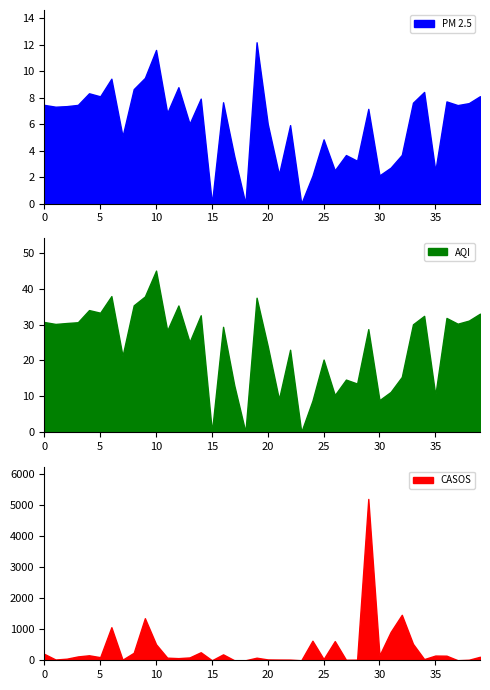

What is the difference between the AQI values at 14 and 0?

1.9